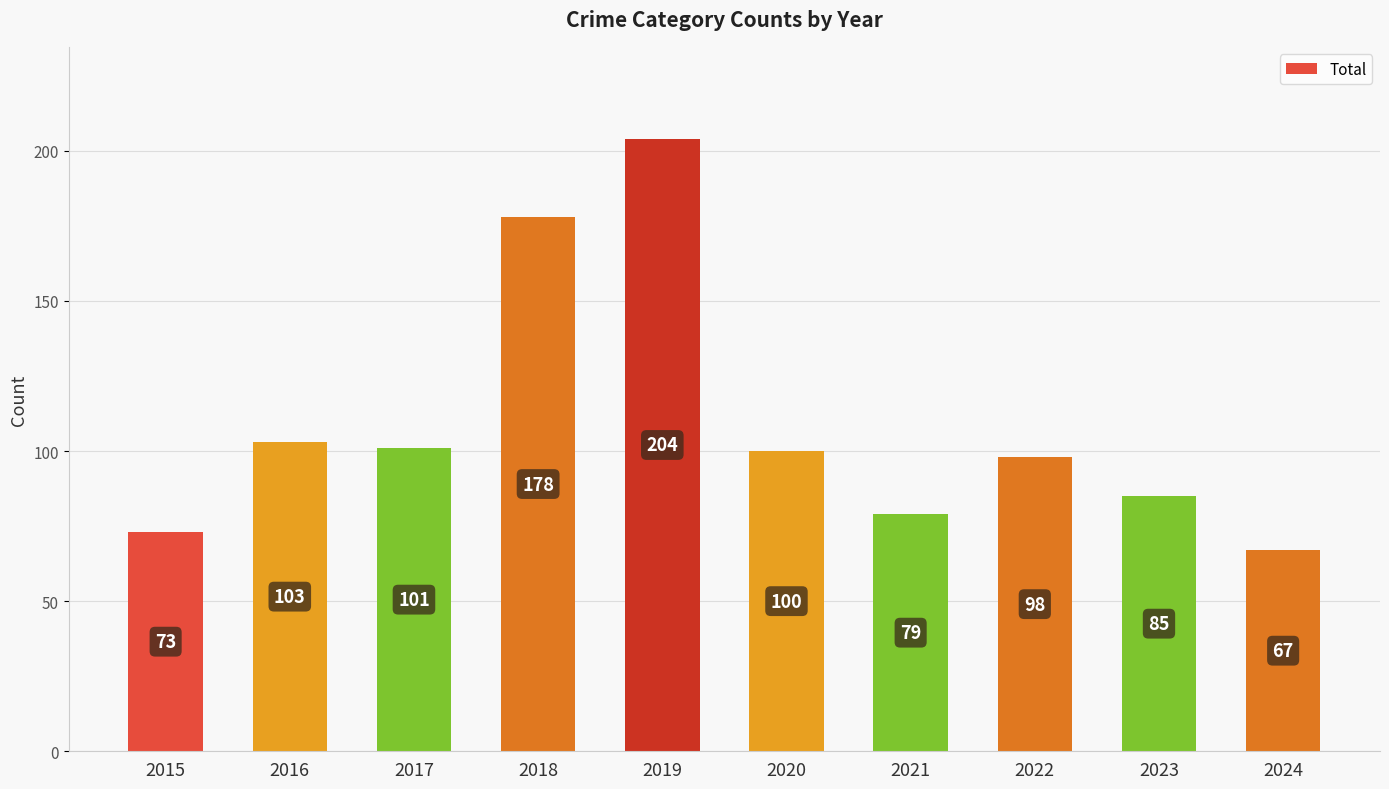

What is the change in value from 2015 to 2021?

+6